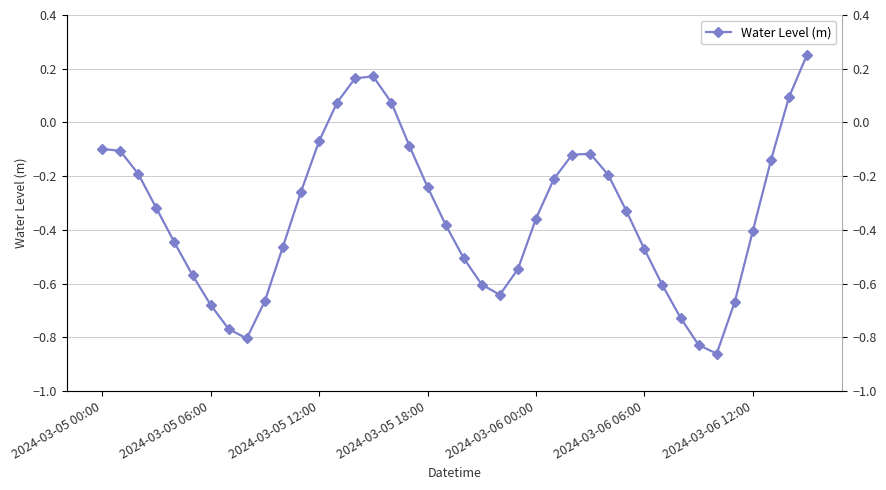

What is the change in value from 27 to 34?

-0.7